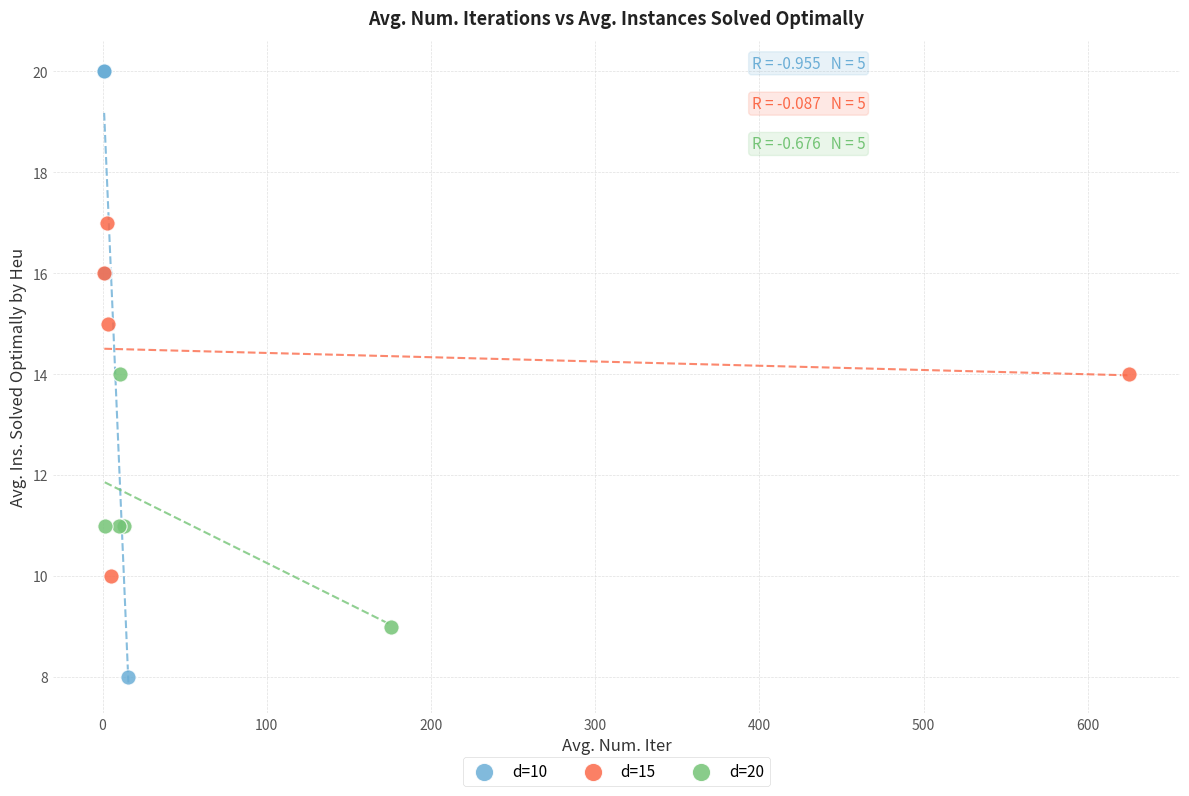

Which series reaches the maximum Y coordinate?

d=10